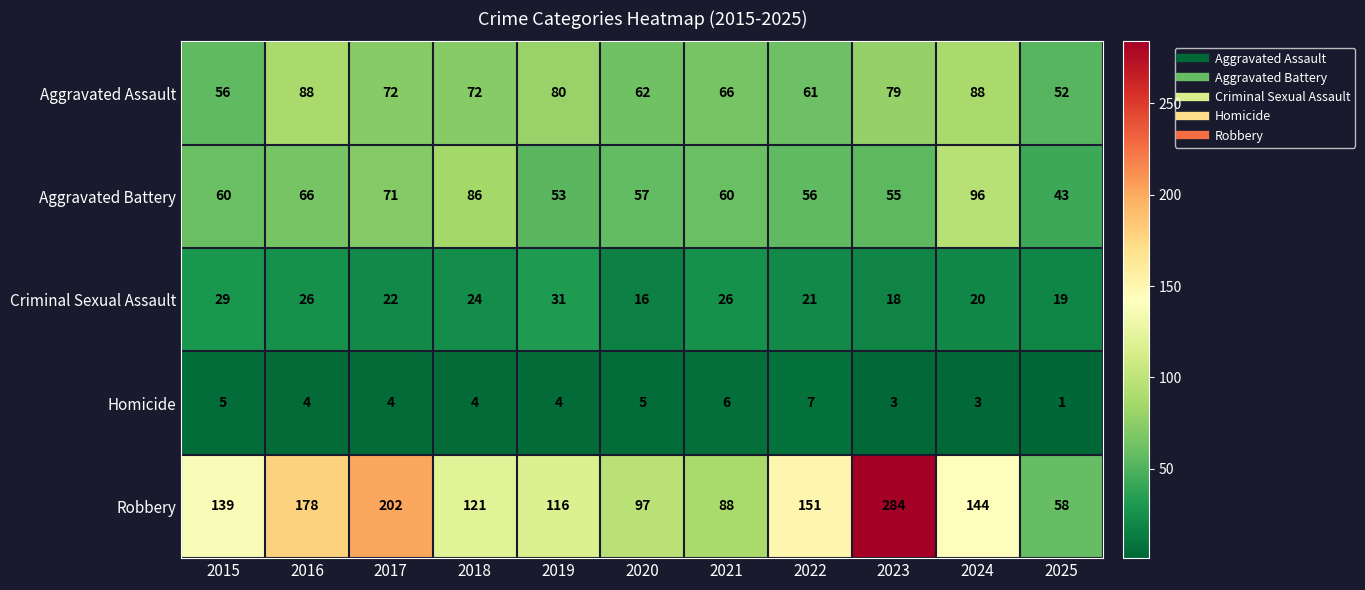

At which label does Aggravated Battery reach its peak?

2024